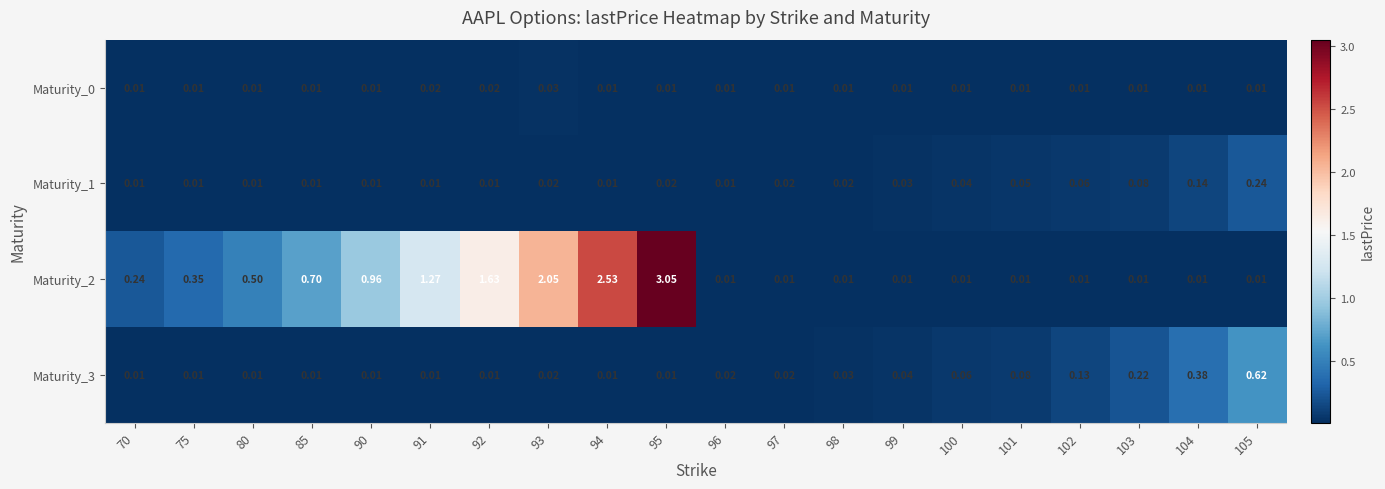

Is the value of Maturity_3 at 96 greater than the value of Maturity_2 at 97?

Yes